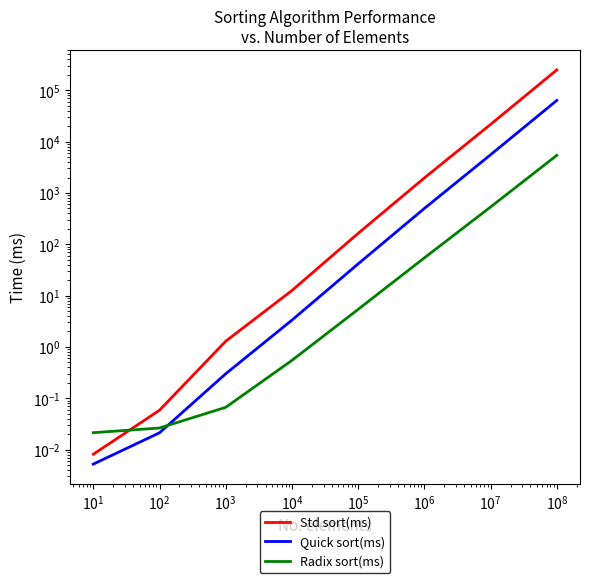

True or false: Quick sort(ms) and Std sort(ms) intersect in this chart.

False